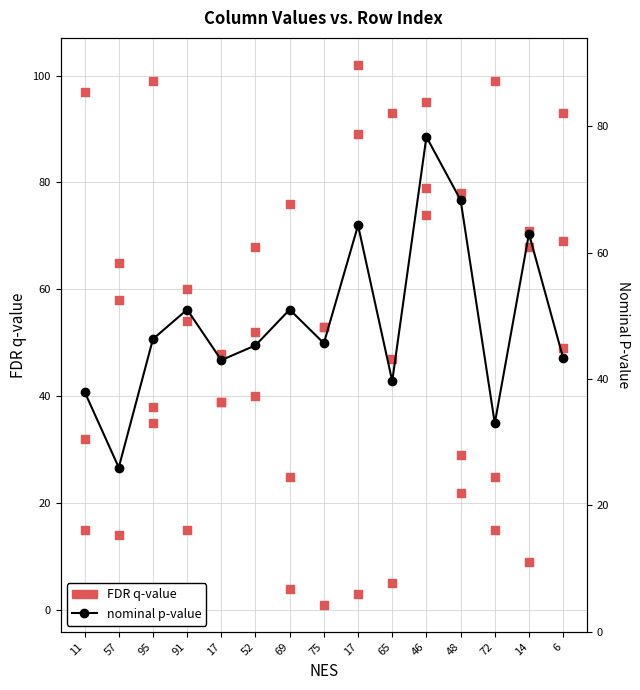

Which series reaches the minimum Y coordinate?

col_6